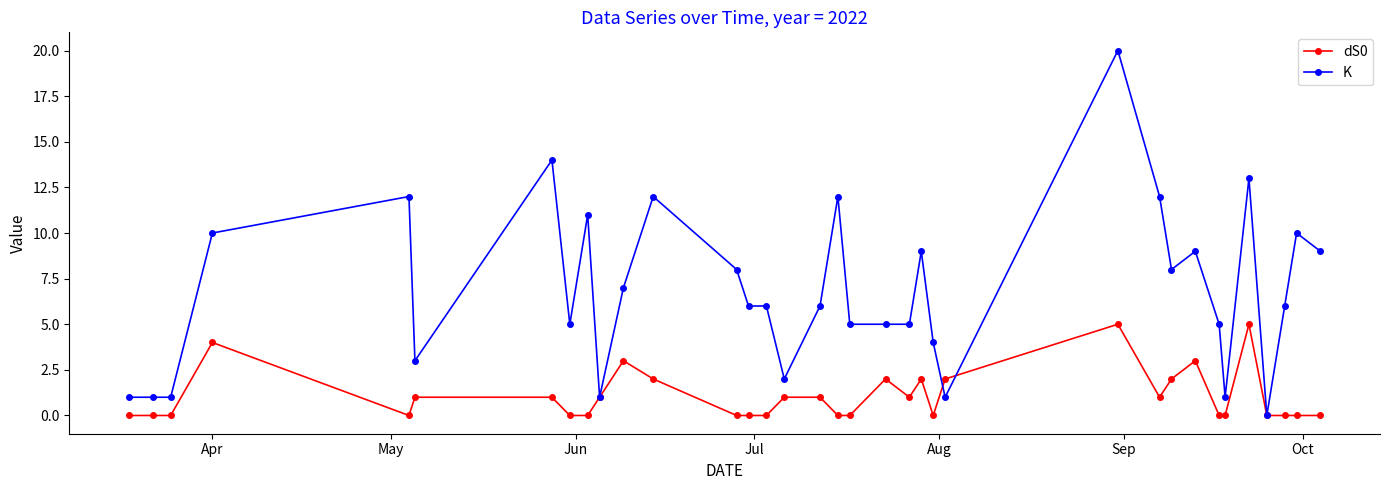

True or false: dS0 has more than 2 points higher than both neighbors.

True